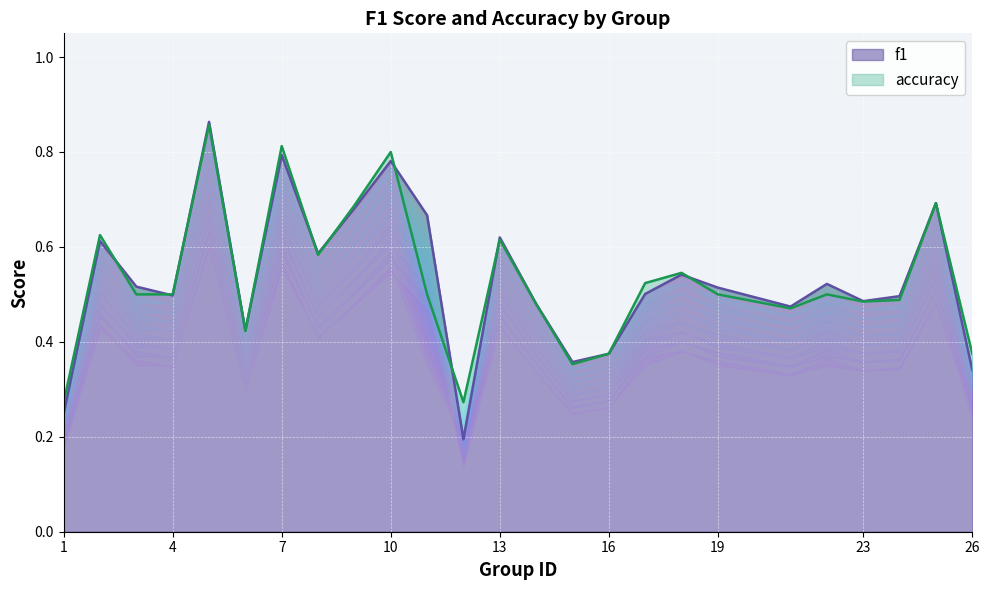

True or false: f1 has a value of 0.5 at 16.

False